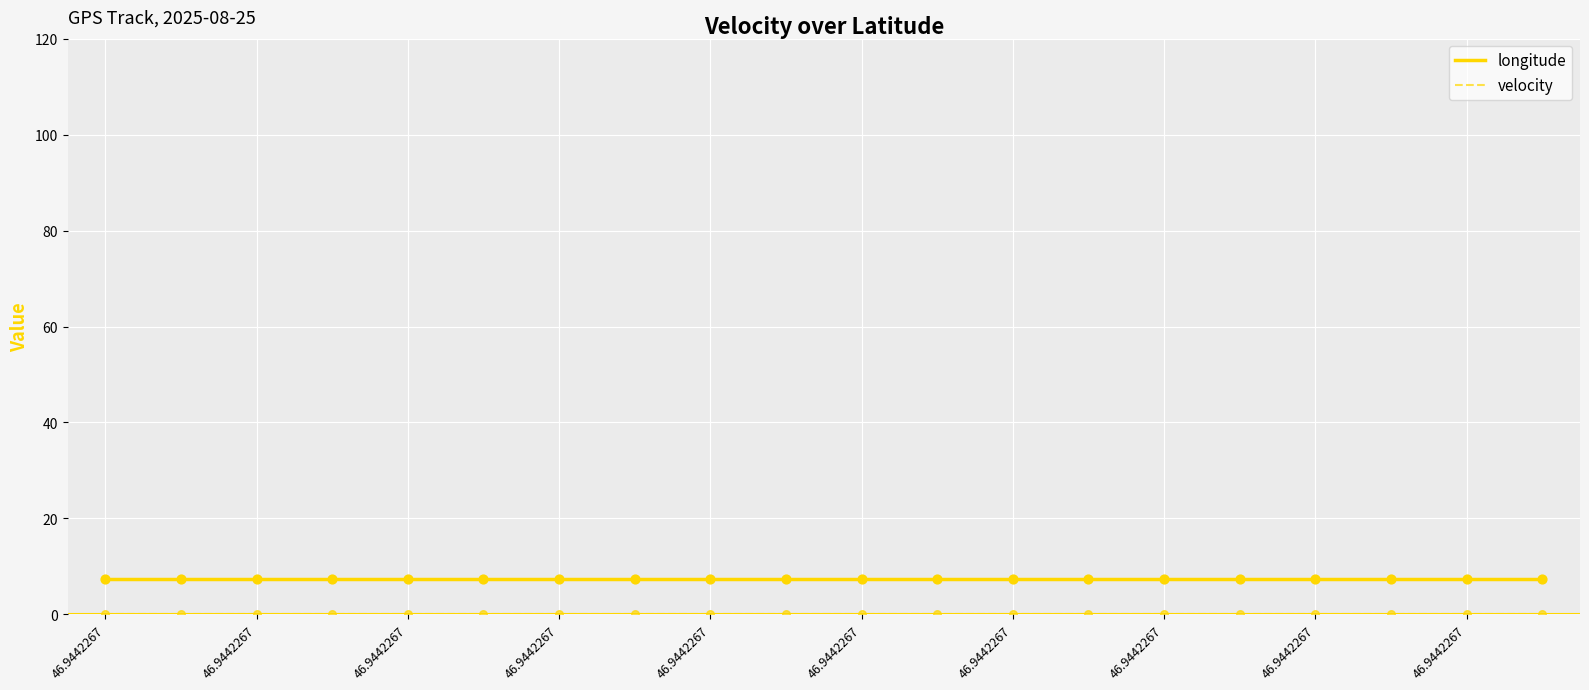

What is the greatest value displayed?

7.4